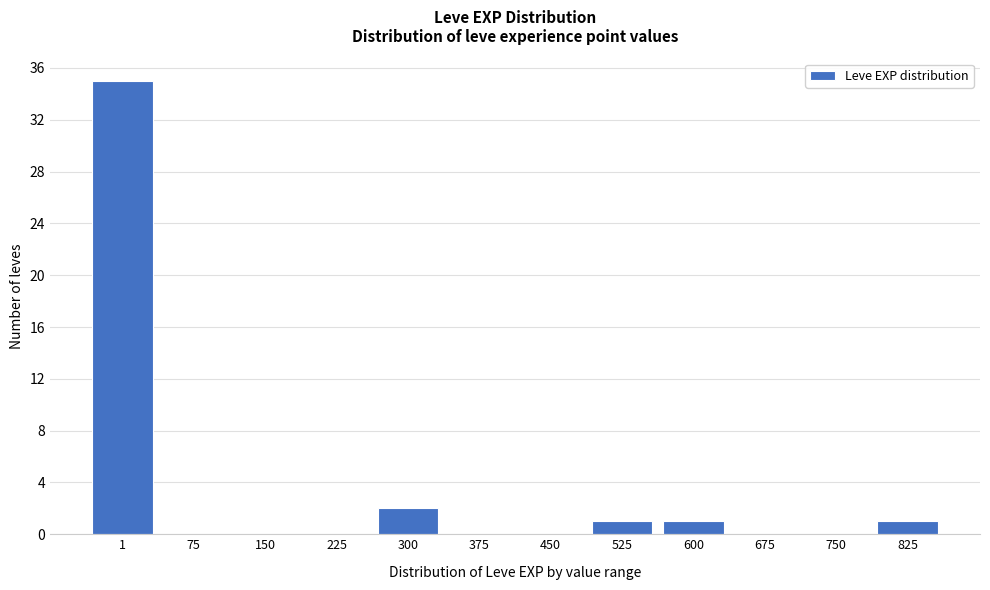

Reading left to right, what are all the values shown in this chart?

1=35	75=0	150=0	225=0	300=2	375=0	450=0	525=1	600=1	675=0	750=0	825=1